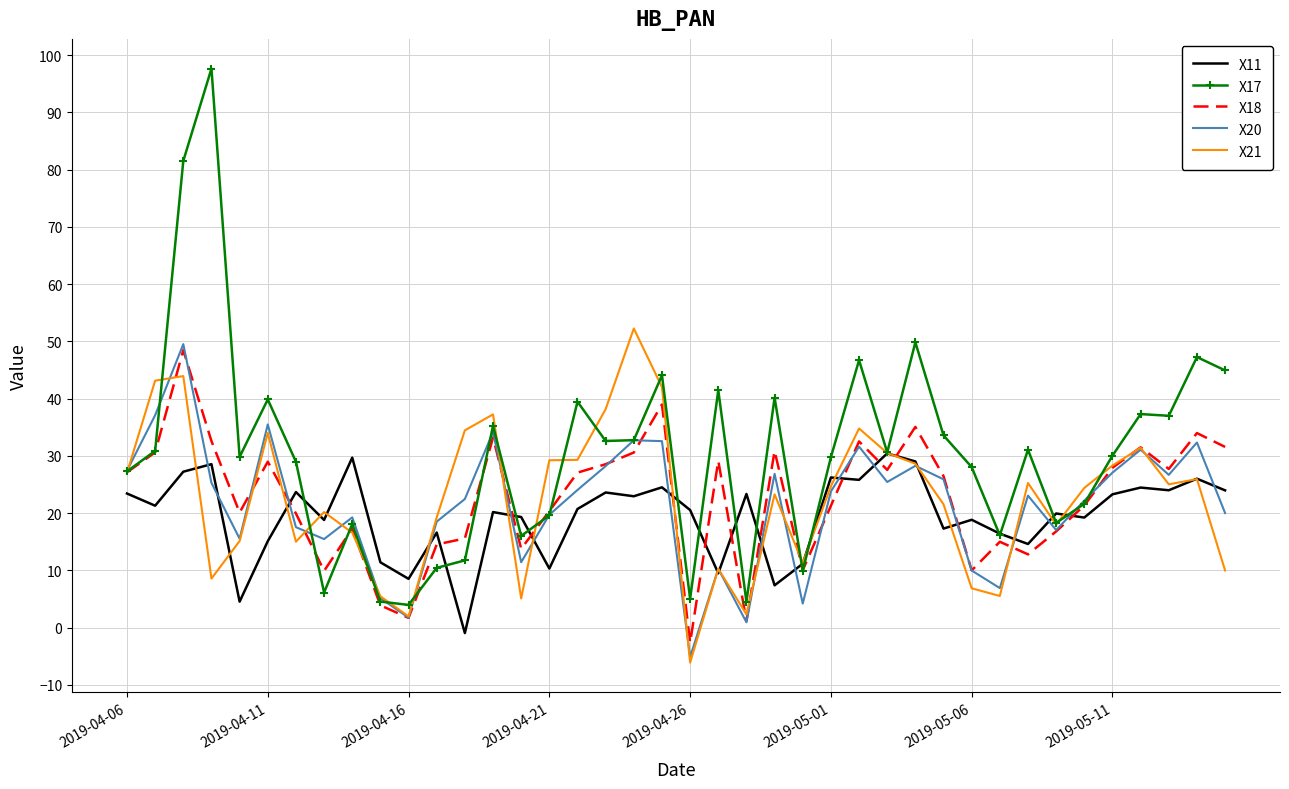

How many categories are shown in the chart?

40